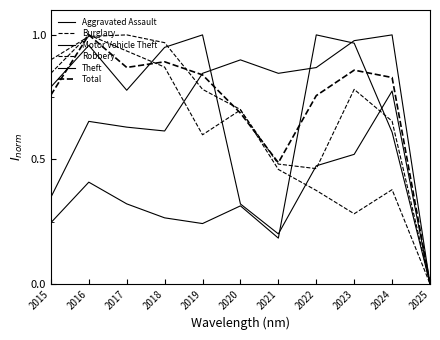

Rank the series by their maximum value, from highest to lowest.

Aggravated Assault, Burglary, Motor Vehicle Theft, Robbery, Theft, Total